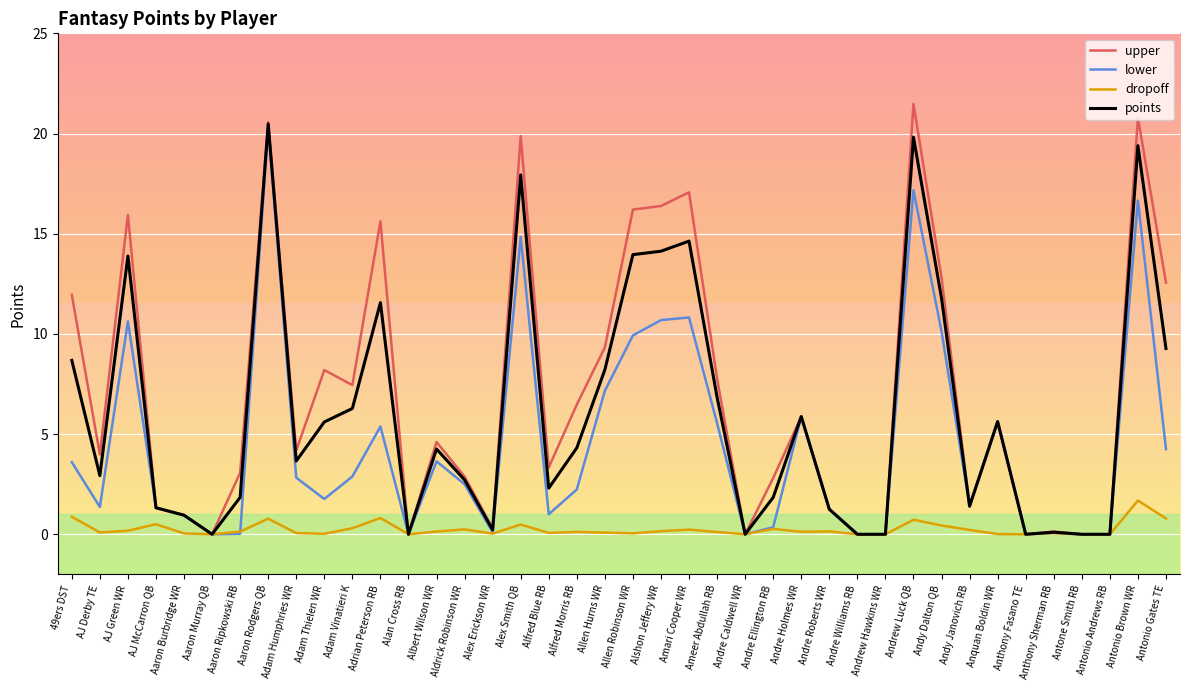

At which label does points reach its peak?

Aaron Rodgers QB